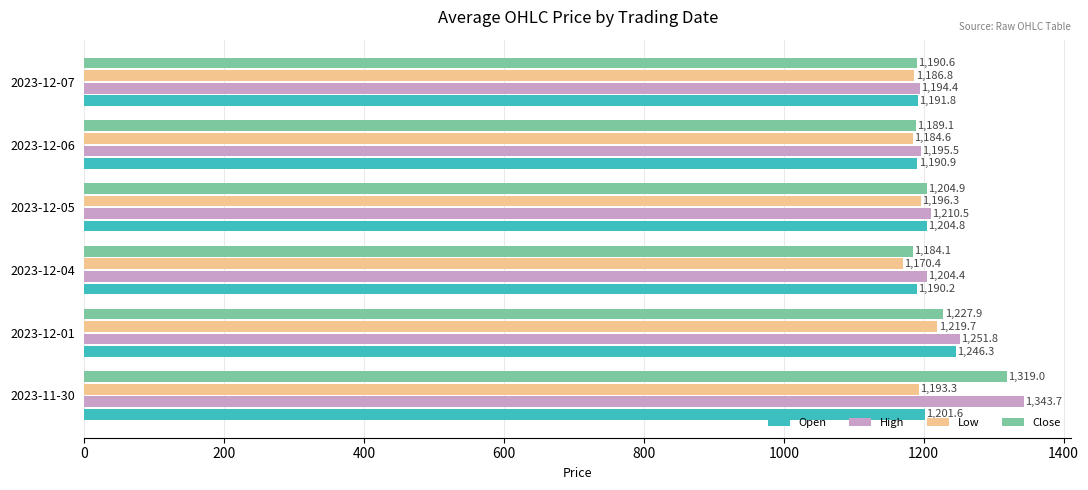

What is the minimum value for Open?

1190.2